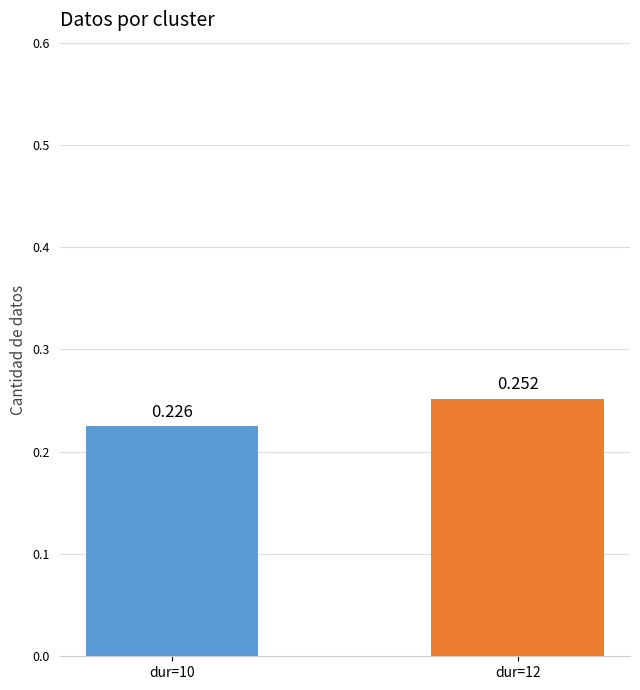

Reading right to left, list all the values displayed in this chart.

0.3	0.2